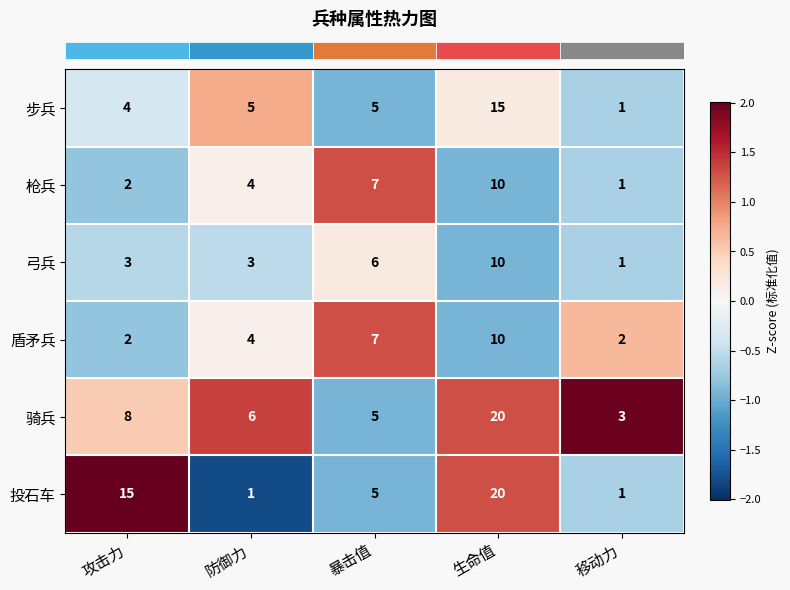

Count the number of categories in the chart.

5